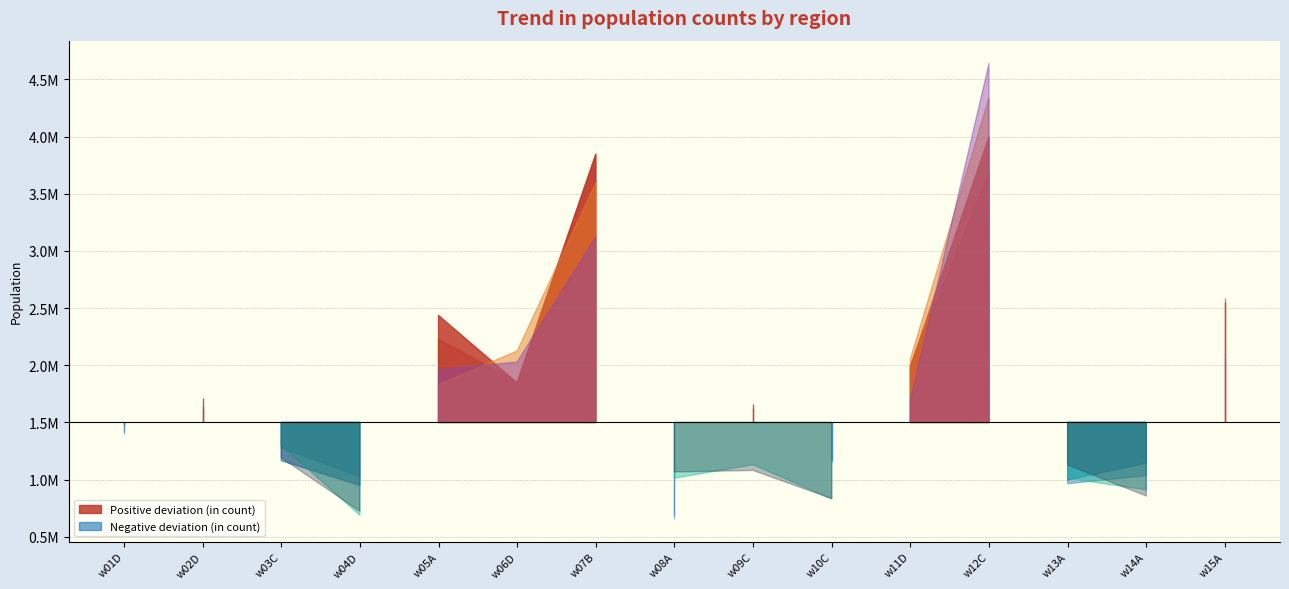

Where do liczba_mezczyzn 2014 and liczba_mezczyzn 2013 first cross each other?

w01D and w02D